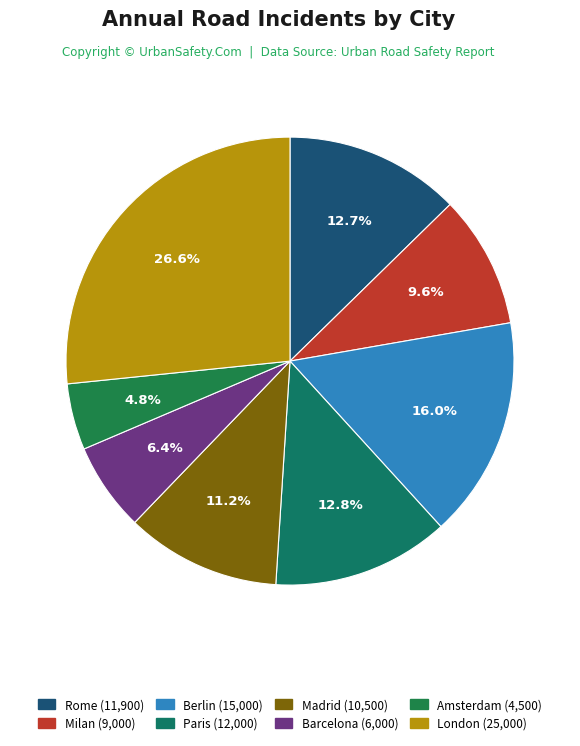

What portion of the pie excludes Barcelona?

93.6%